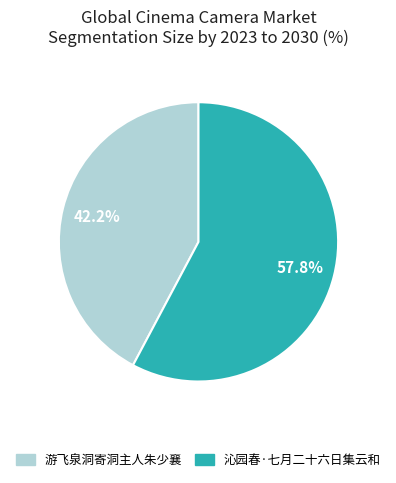

Approximately how many times larger is the value at 游飞泉洞寄洞主人朱少襄 compared to 沁园春·七月二十六日集云和?

0.7